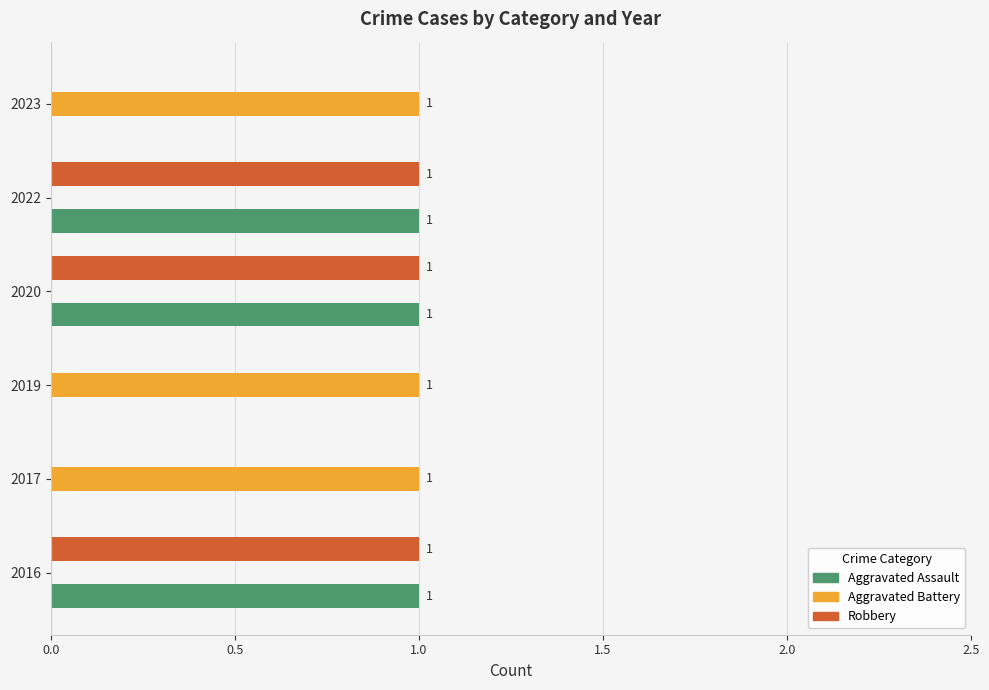

The value of Aggravated Assault at 2023 is -1. True or false?

False